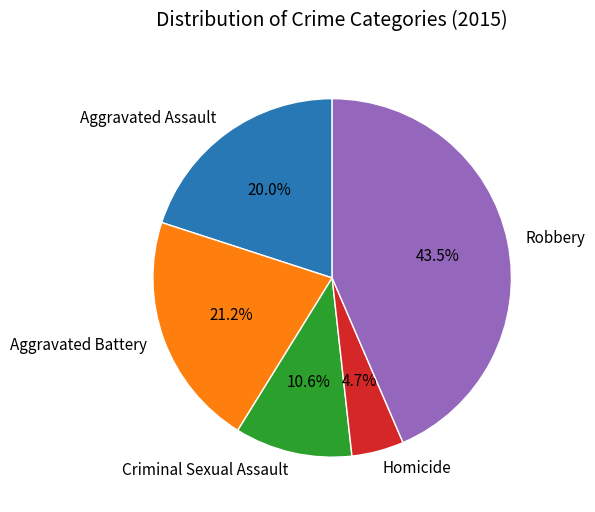

To the nearest percent, what percentage of the pie is Aggravated Assault?

20%